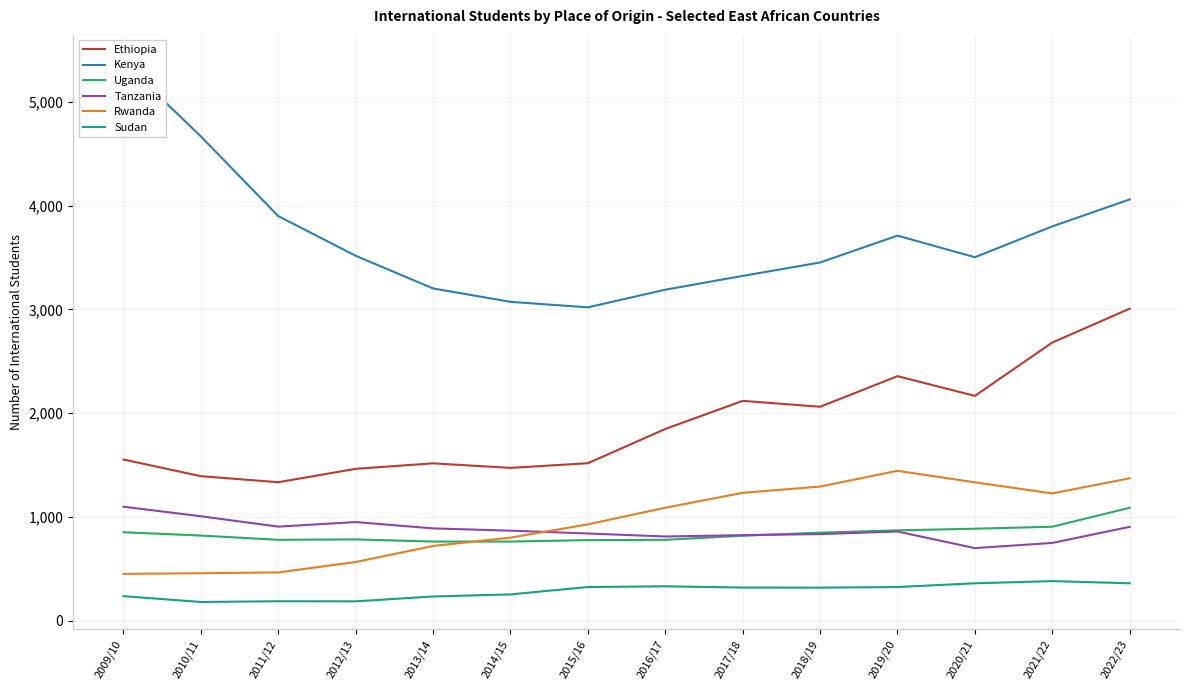

Is it true that Rwanda equals 1292 at 2018/19?

True